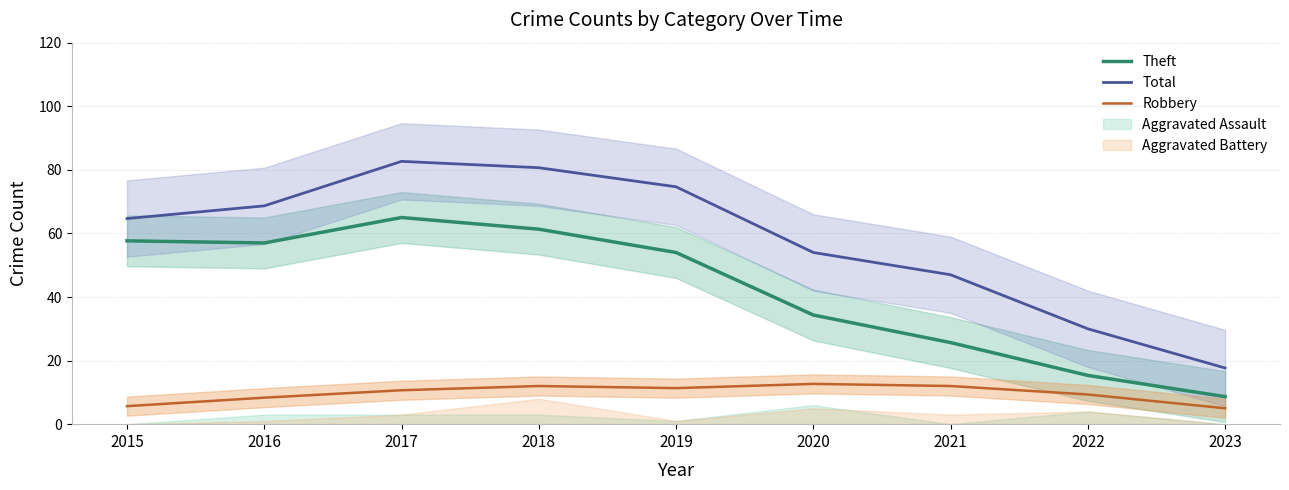

Which label corresponds to the smallest value in the chart?

2023